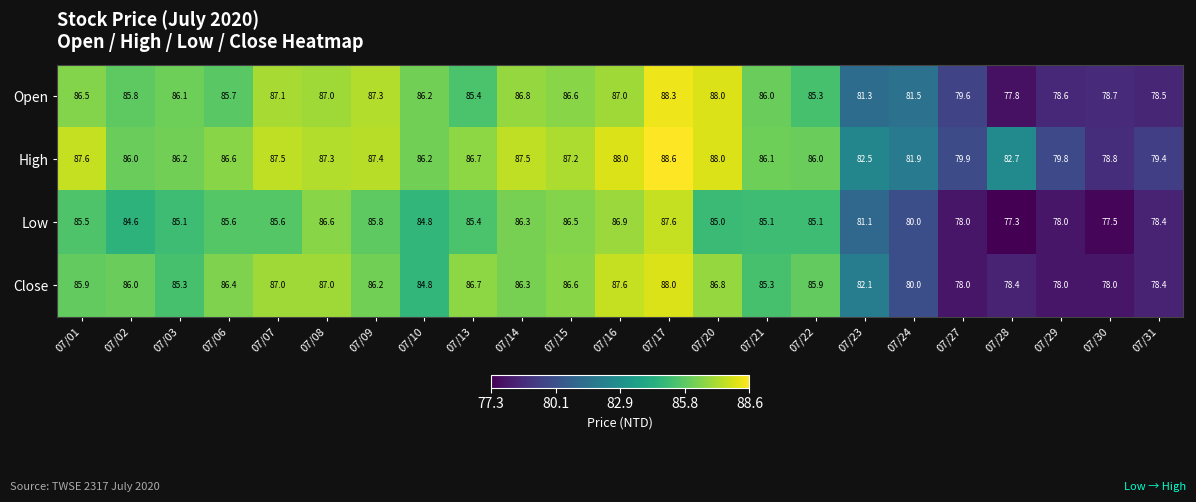

What is the difference between the second highest and minimum values in the Open series?

10.2